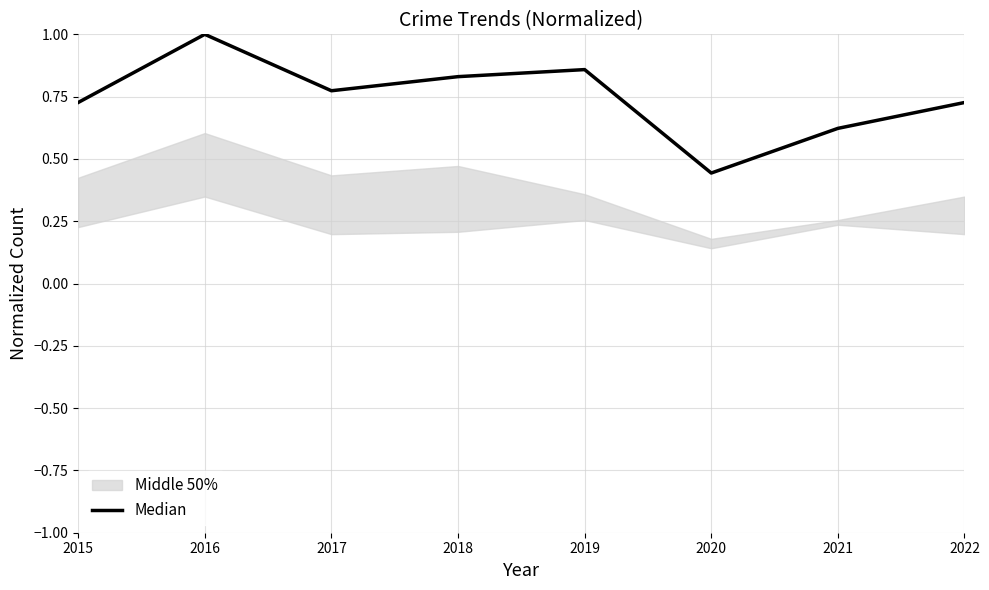

The chart shows a value of 0.5 at 2016. True or false?

False